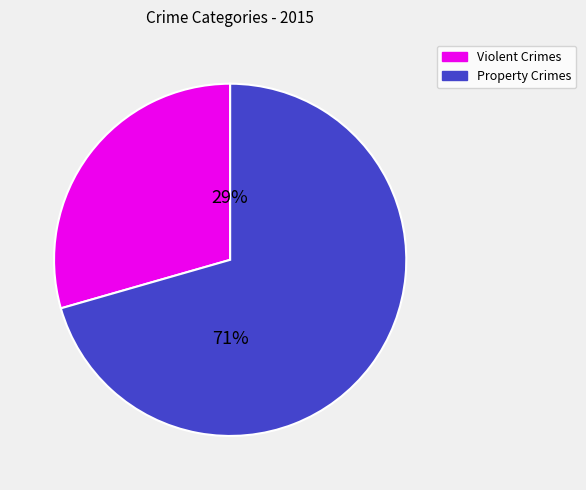

Between Property Crimes and Violent Crimes, which is larger?

Property Crimes